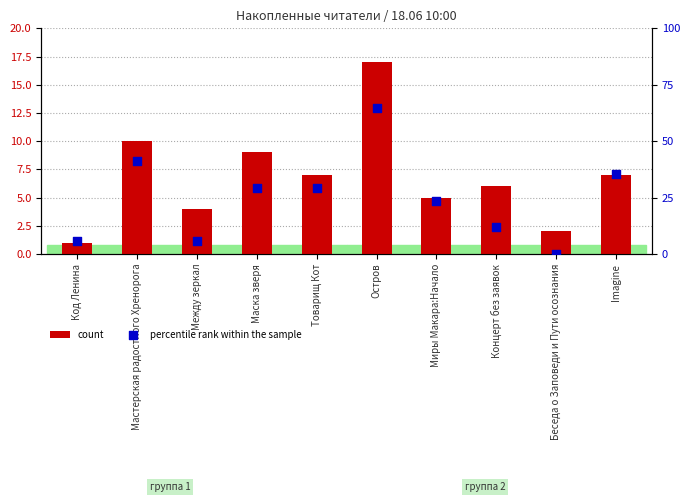

At how many categories does at least one series exceed 40?

2